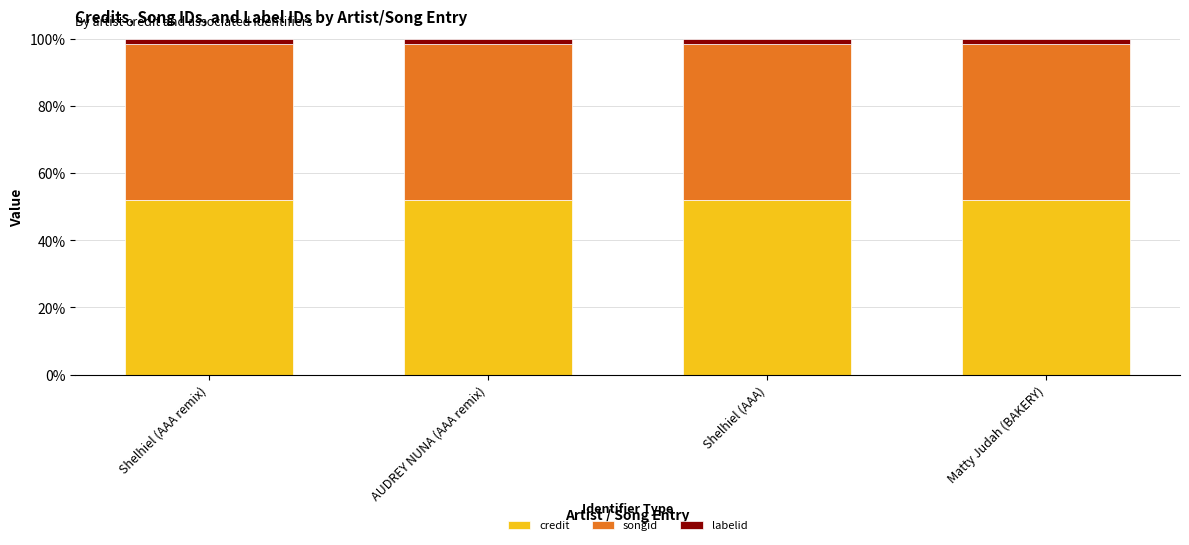

Is it true that credit equals 13.1 at Shelhiel (AAA)?

False